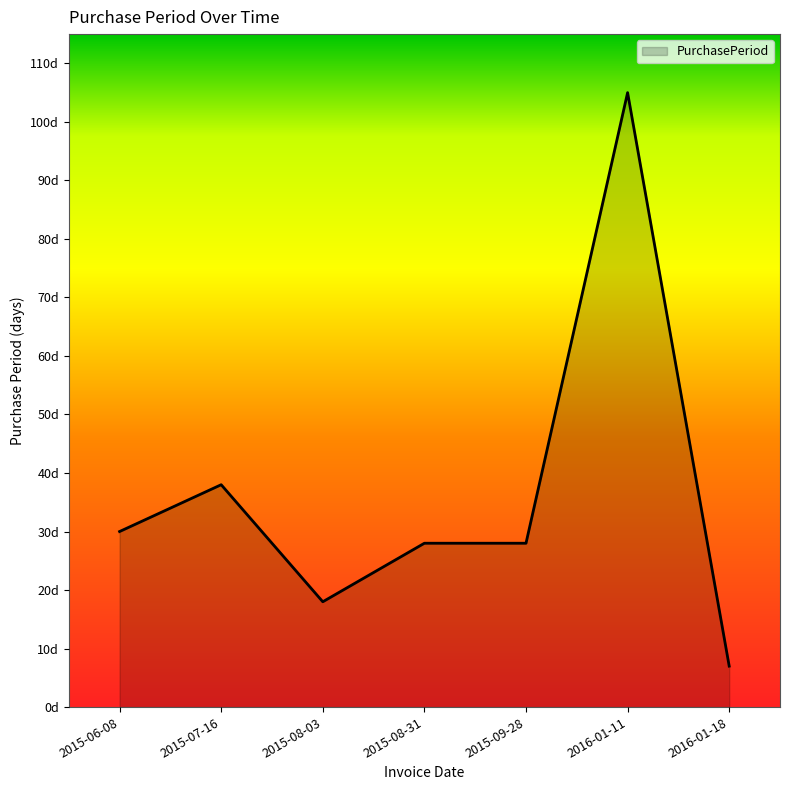

Does the chart have visible grid lines?

No